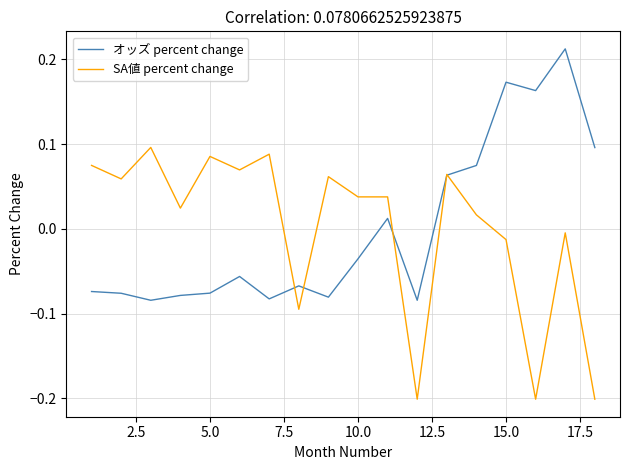

Which series has the largest range (max minus min)?

SA値 percent change